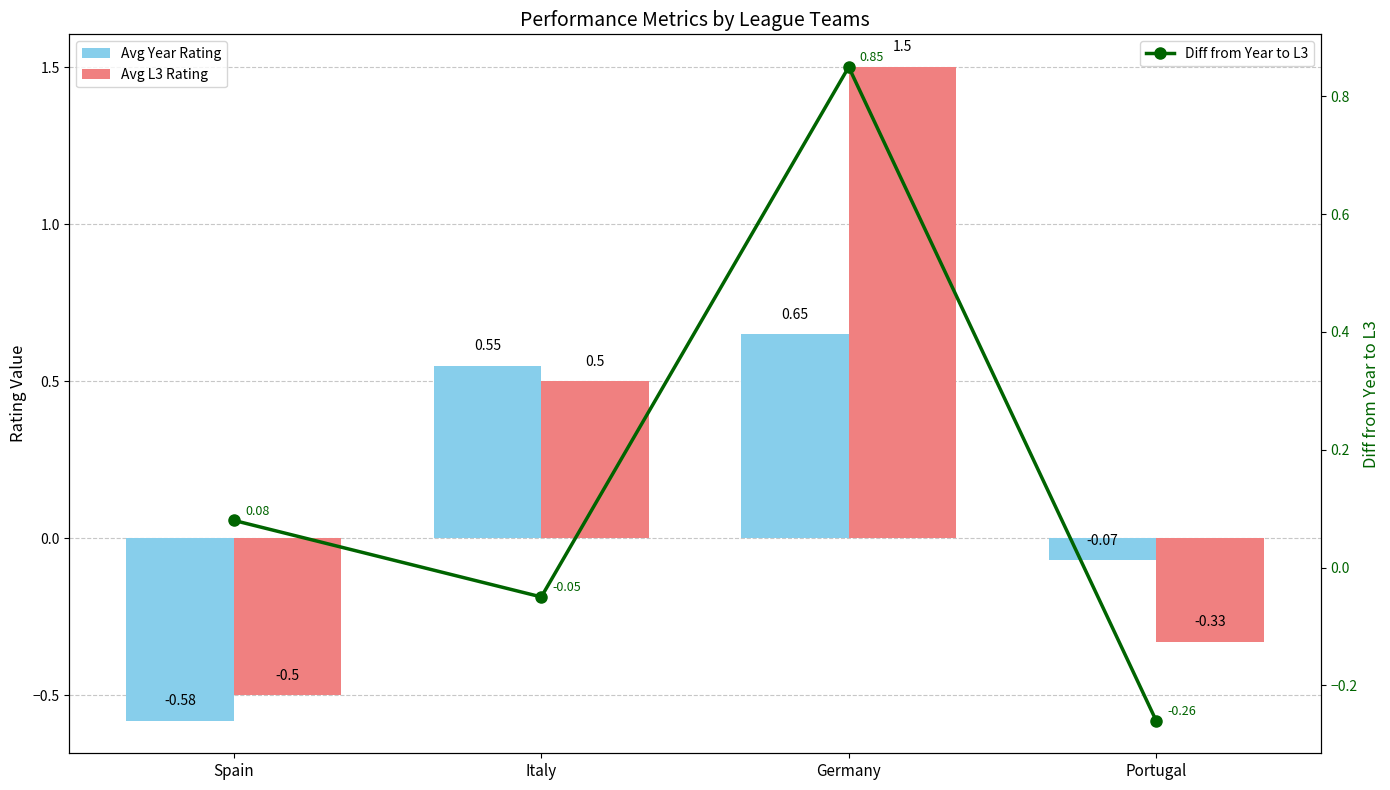

What is the value of the Avg L3 Rating bar at the 1st from the left?

-0.5